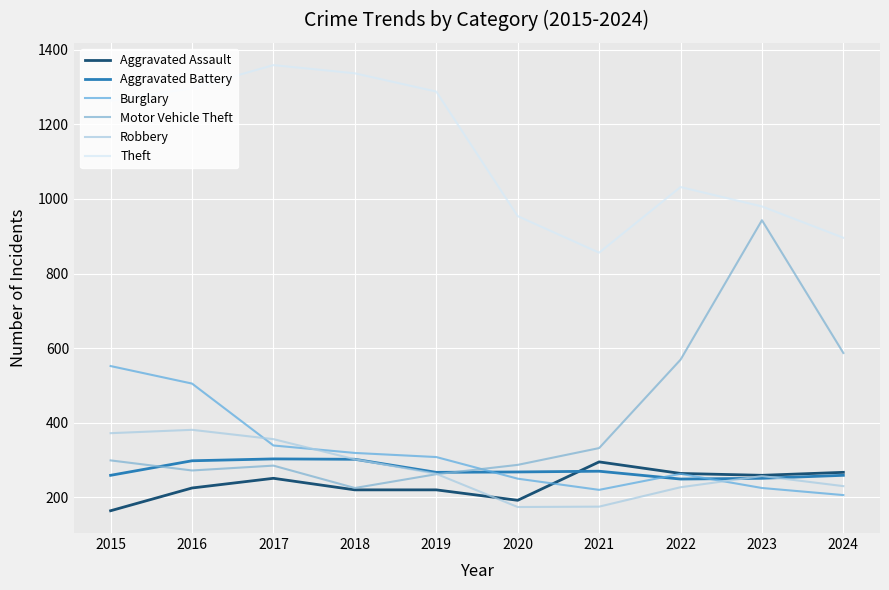

Reading right to left, list all the values displayed in this chart.

Aggravated Assault: 267	259	264	295	192	220	220	251	225	164
Aggravated Battery: 259	251	249	270	268	267	302	303	298	259
Burglary: 206	225	263	220	250	308	319	339	505	552
Motor Vehicle Theft: 587	943	569	332	287	262	225	285	272	299
Robbery: 230	257	227	175	174	263	302	356	381	372
Theft: 896	980	1032	856	954	1288	1337	1359	1297	1263